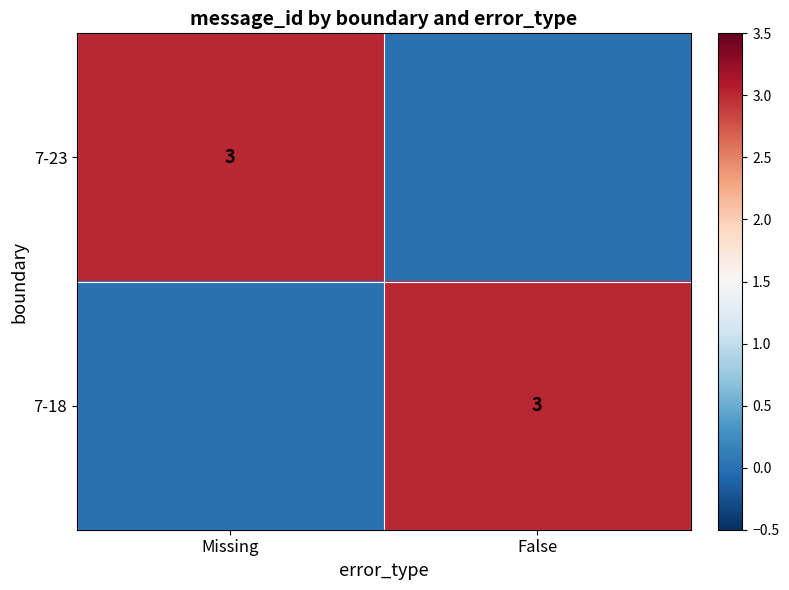

At how many categories does at least one series exceed 2?

2